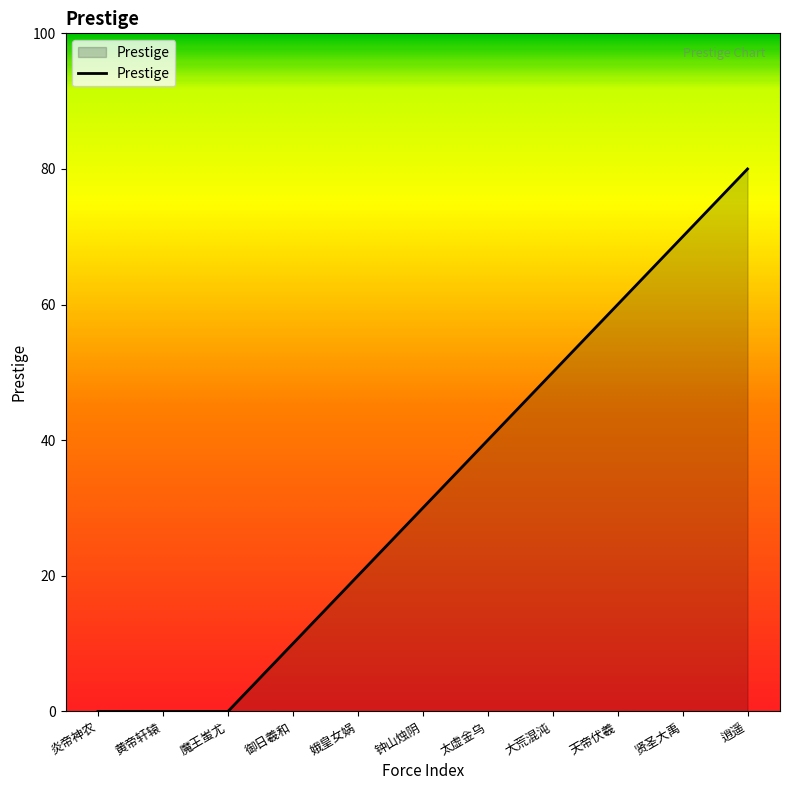

What value does the data have at 大荒混沌, to the nearest 10?

50